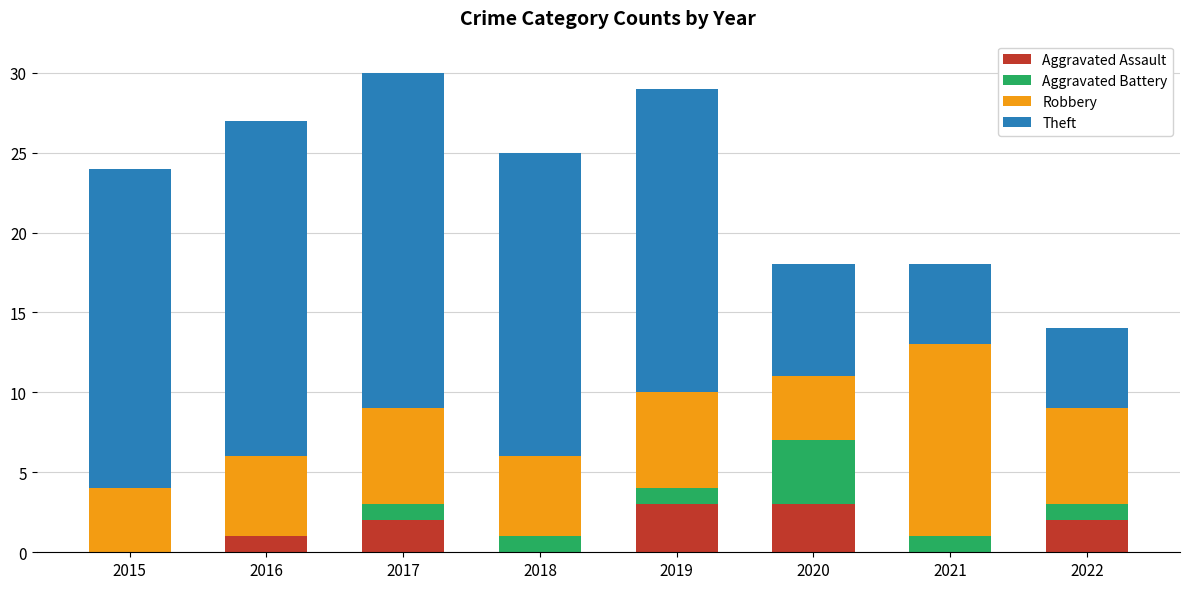

What is the approximate value of Aggravated Assault at 2019?

3